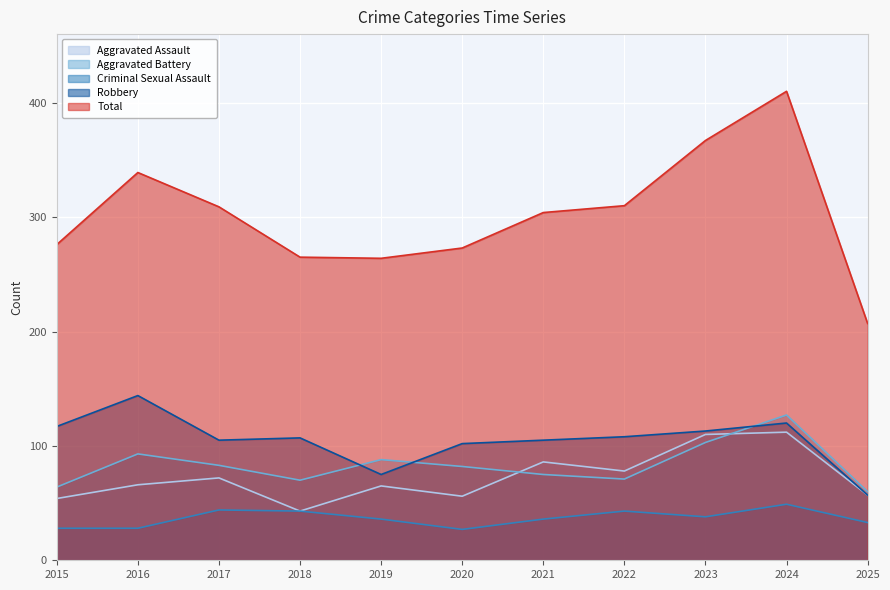

At which label is Total closest to 308?

2017